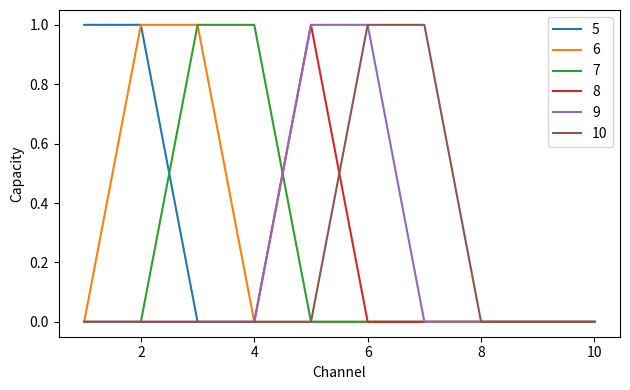

What are all the series names shown in the legend?

5, 6, 7, 8, 9, 10